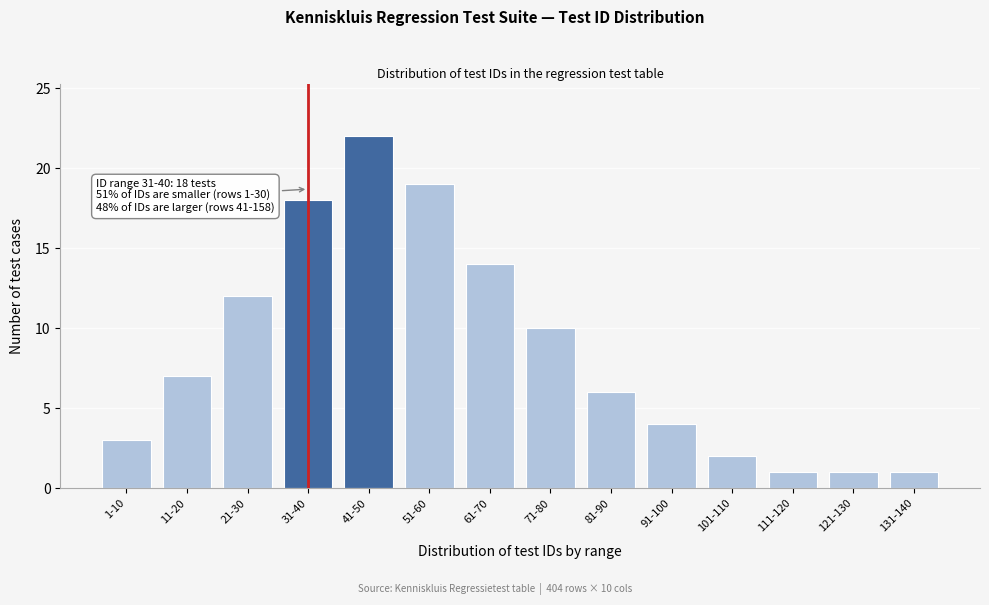

Reading left to right, what are all the values shown in this chart?

1-10=3	11-20=7	21-30=12	31-40=18	41-50=22	51-60=19	61-70=14	71-80=10	81-90=6	91-100=4	101-110=2	111-120=1	121-130=1	131-140=1